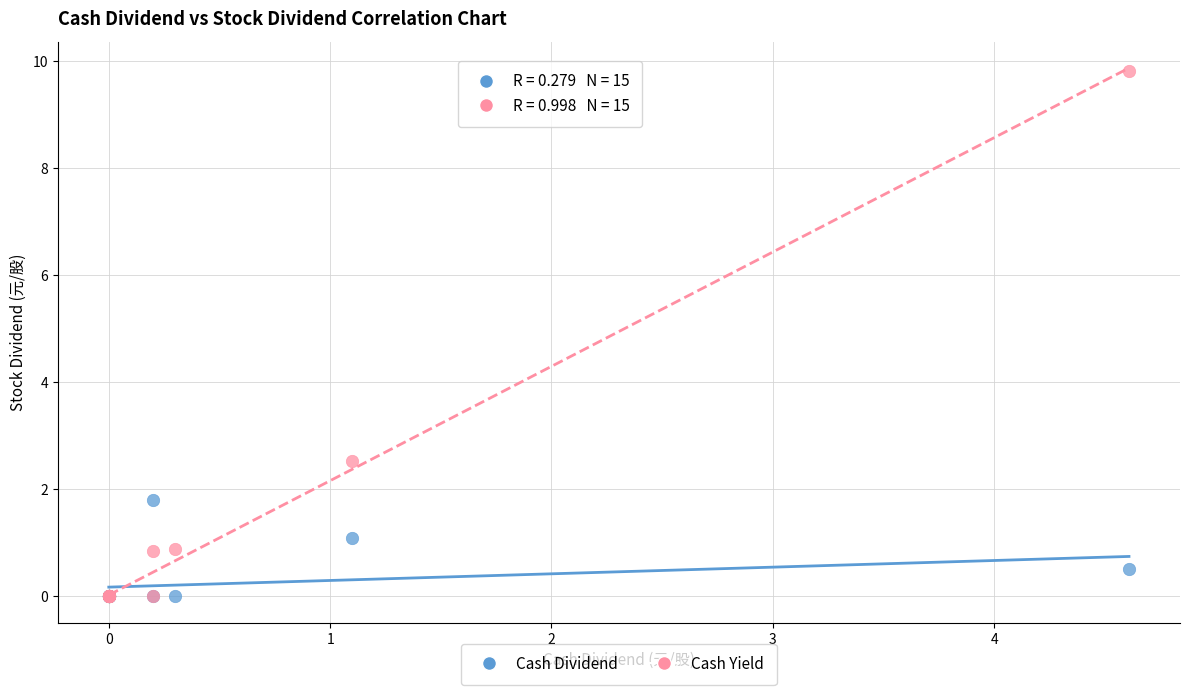

Across all series, what Y value is closest to 4?

2.5